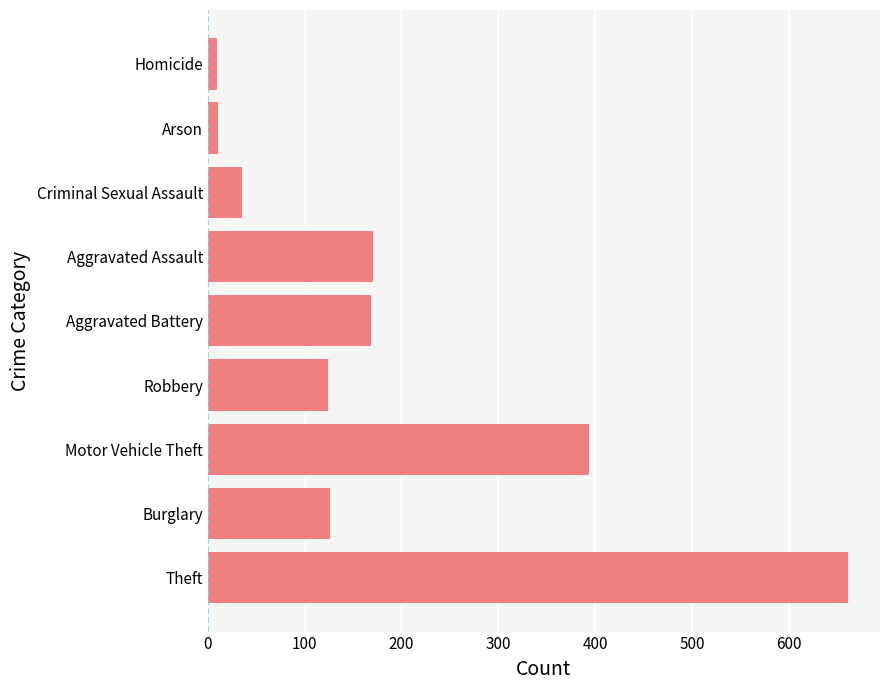

What is the change in value from Robbery to Criminal Sexual Assault?

-89